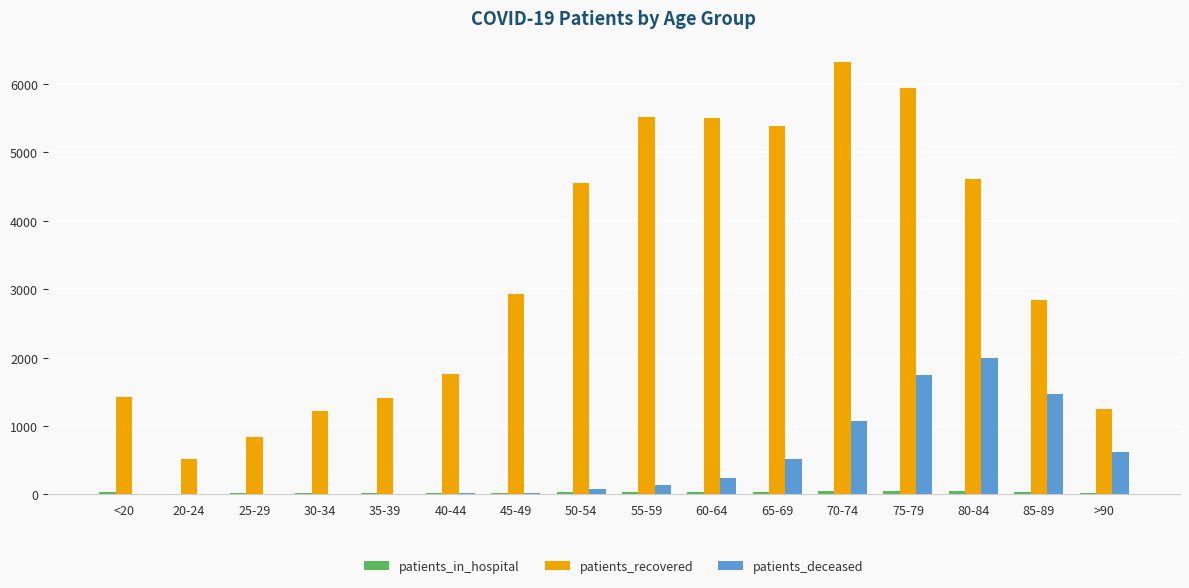

How many groups of bars are there?

16